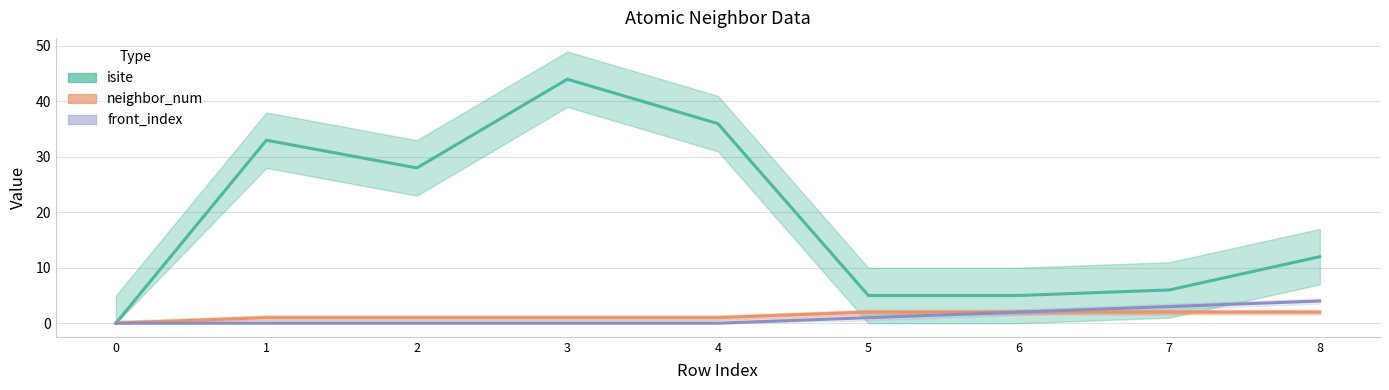

At which label does front_index reach its peak?

8